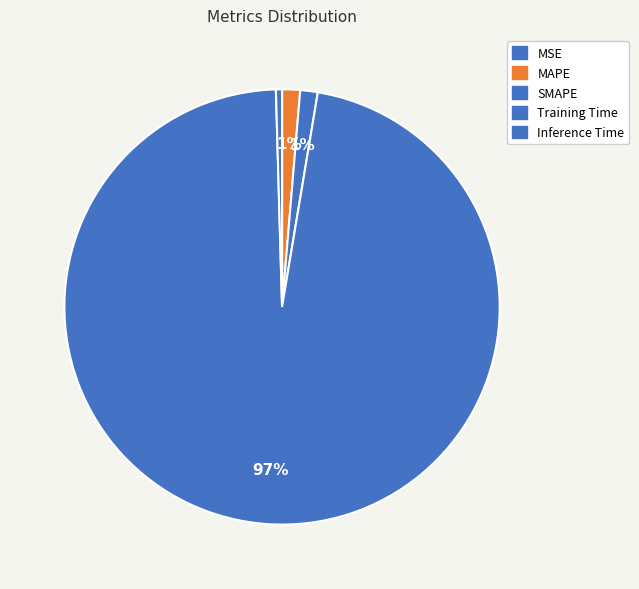

True or false: Training Time accounts for 97% of the total.

True